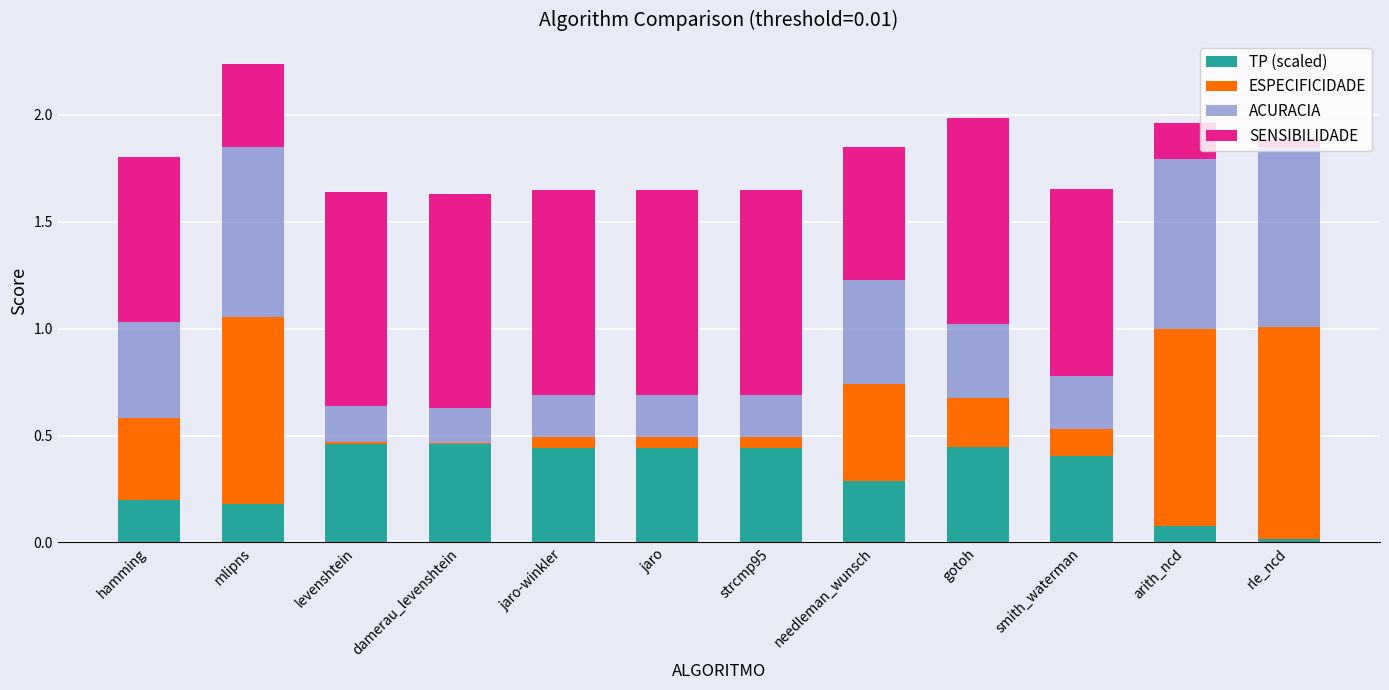

What is the total value across all series at jaro?

1.6